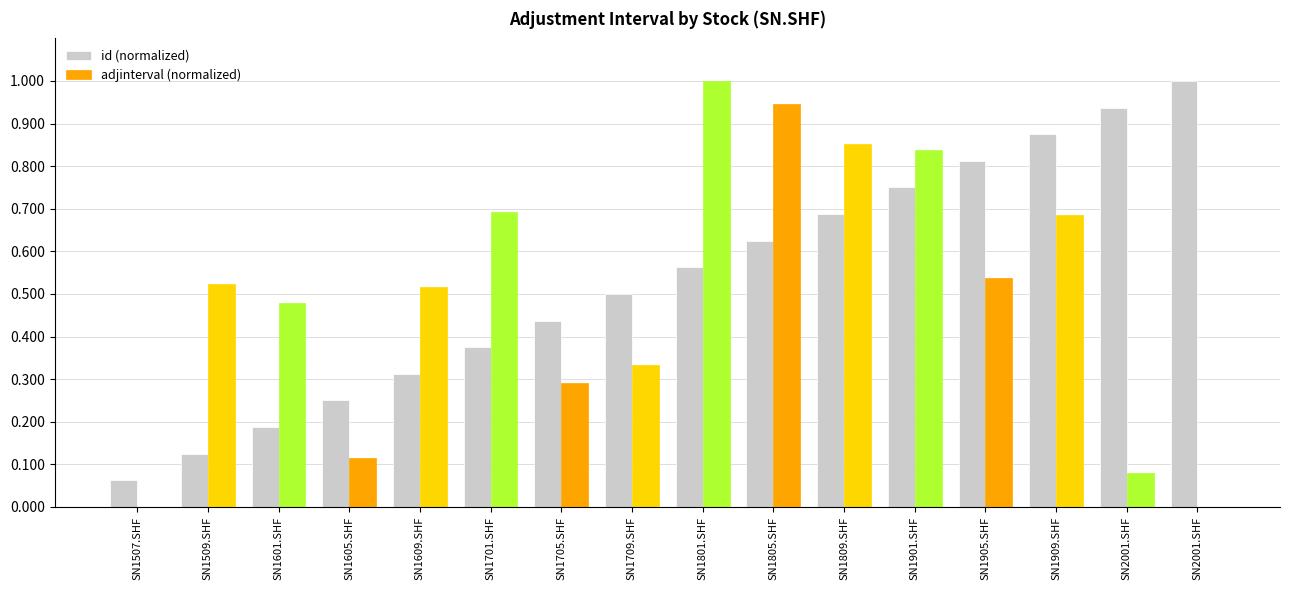

List the series in order of their overall mean, lowest first.

adjinterval (normalized), id (normalized)